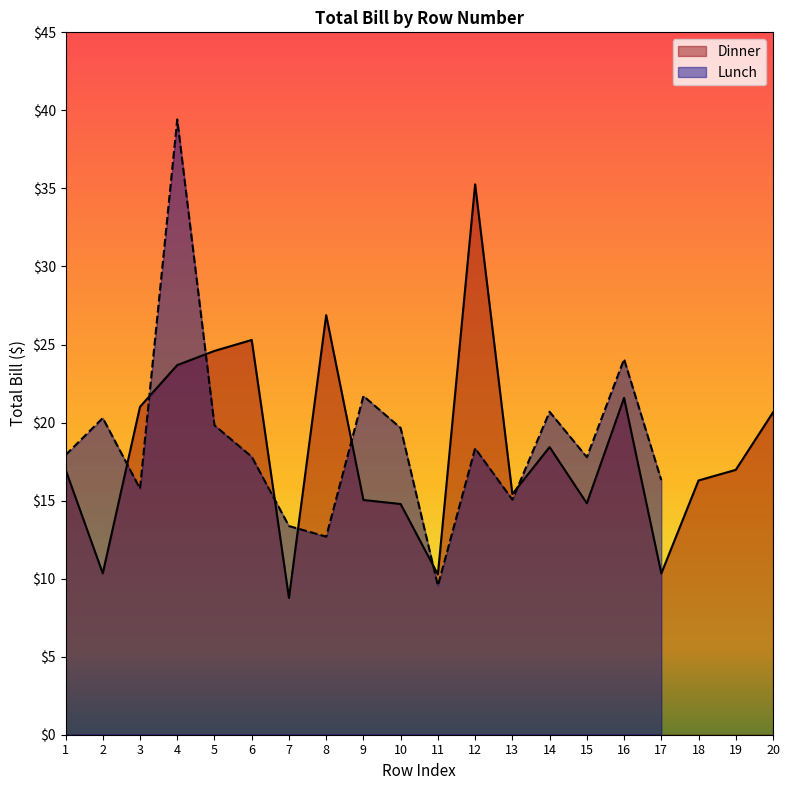

Rank the categories by value from highest to lowest.

12, 8, 6, 5, 4, 16, 3, 20, 14, 1, 19, 18, 13, 9, 15, 10, 2, 17, 11, 7